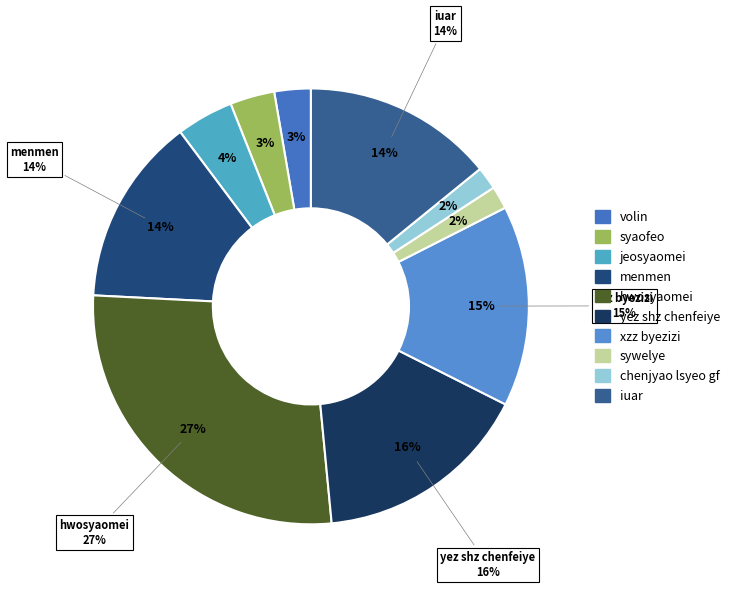

To the nearest percent, what percentage of the pie is volin?

3%